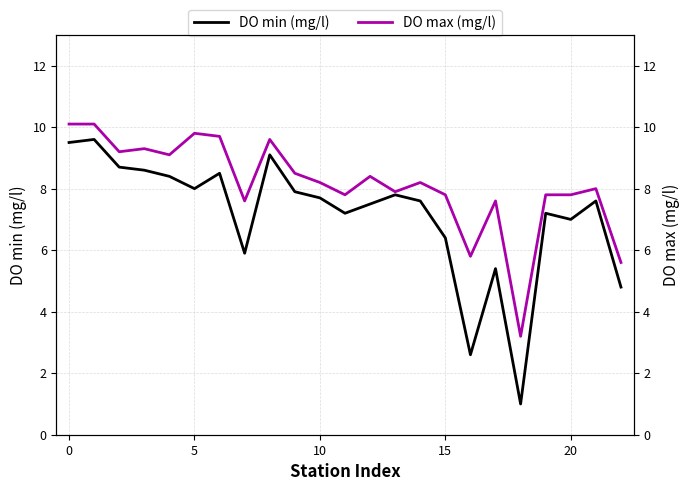

What are all the series names shown in the legend?

DO min (mg/l), DO max (mg/l)